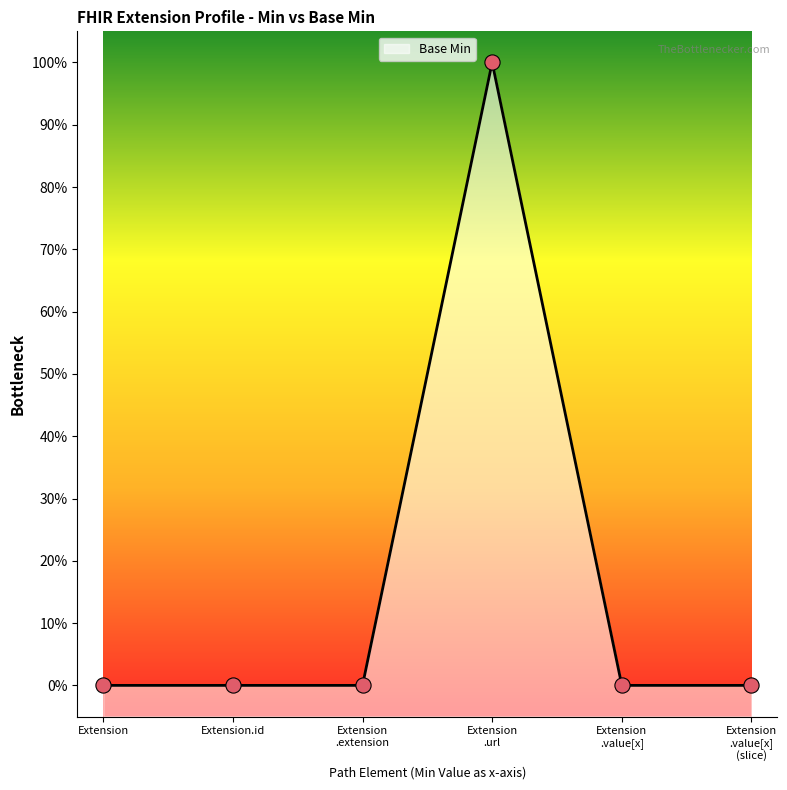

Which has a higher value, Extension .extension or Extension.id?

Extension .extension